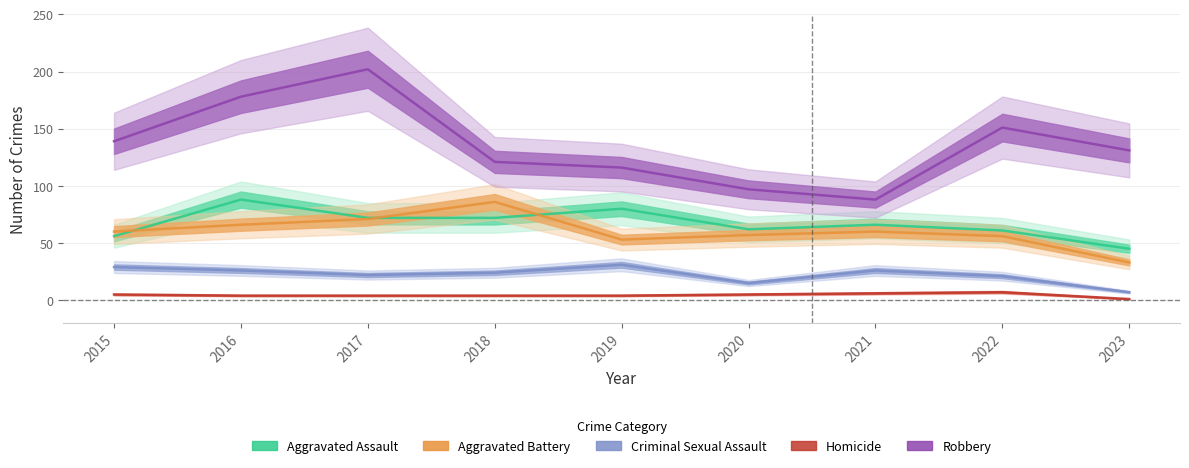

How many interior local peaks does the Criminal Sexual Assault series have?

2